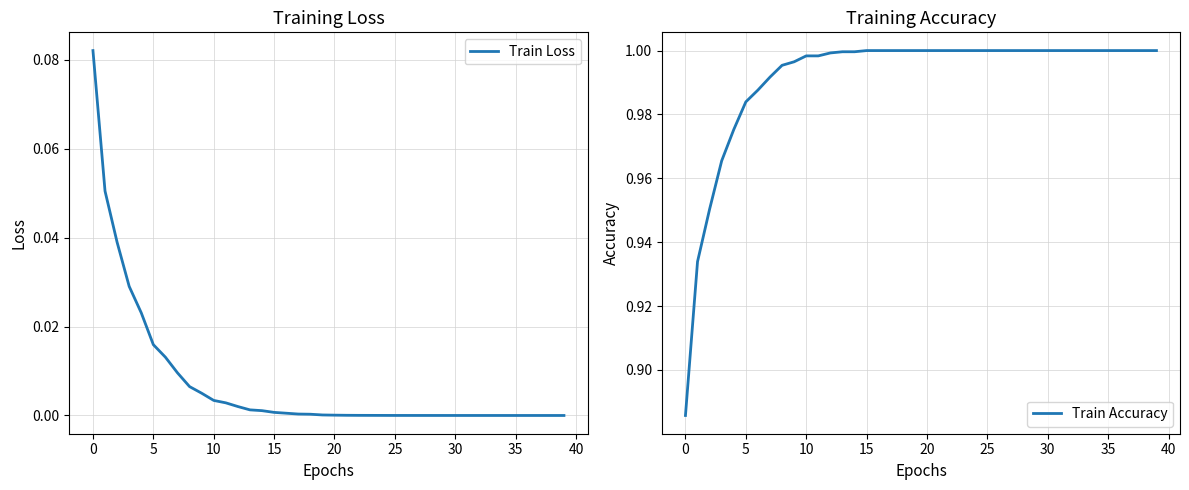

True or false: Train Accuracy and Train Loss cross at least once.

False